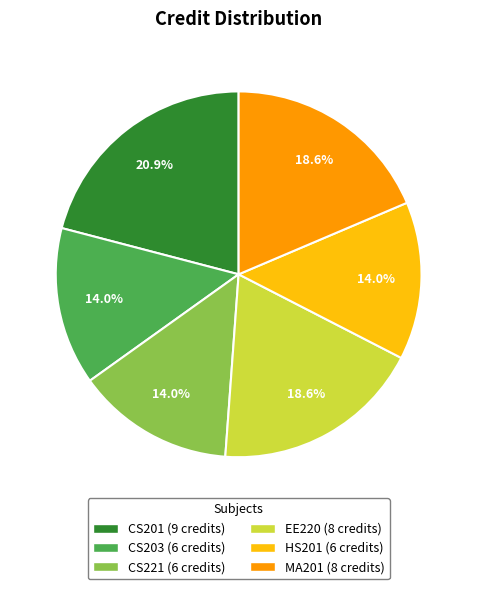

Which has a higher value, HS201 or CS201?

CS201